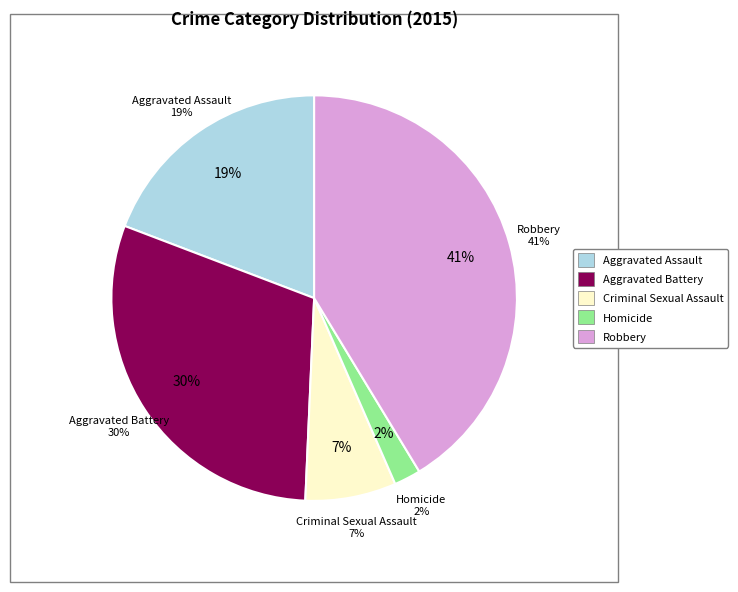

Does any single category account for the majority?

No